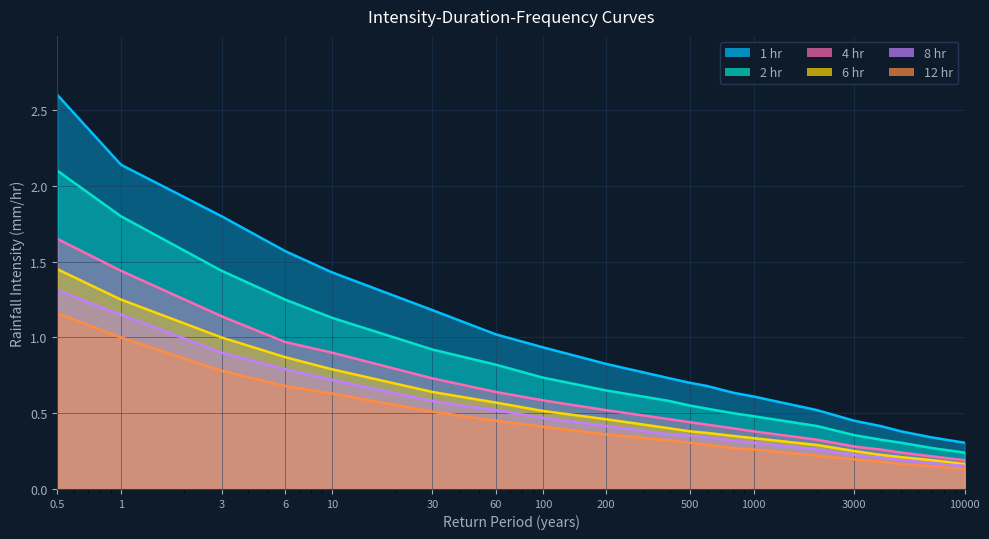

List the labels in order of 8 hr value, largest first.

0.5, 1, 3, 6, 10, 30, 60, 100, 200, 400, 500, 600, 800, 1000, 2000, 3000, 4000, 5000, 7000, 10000